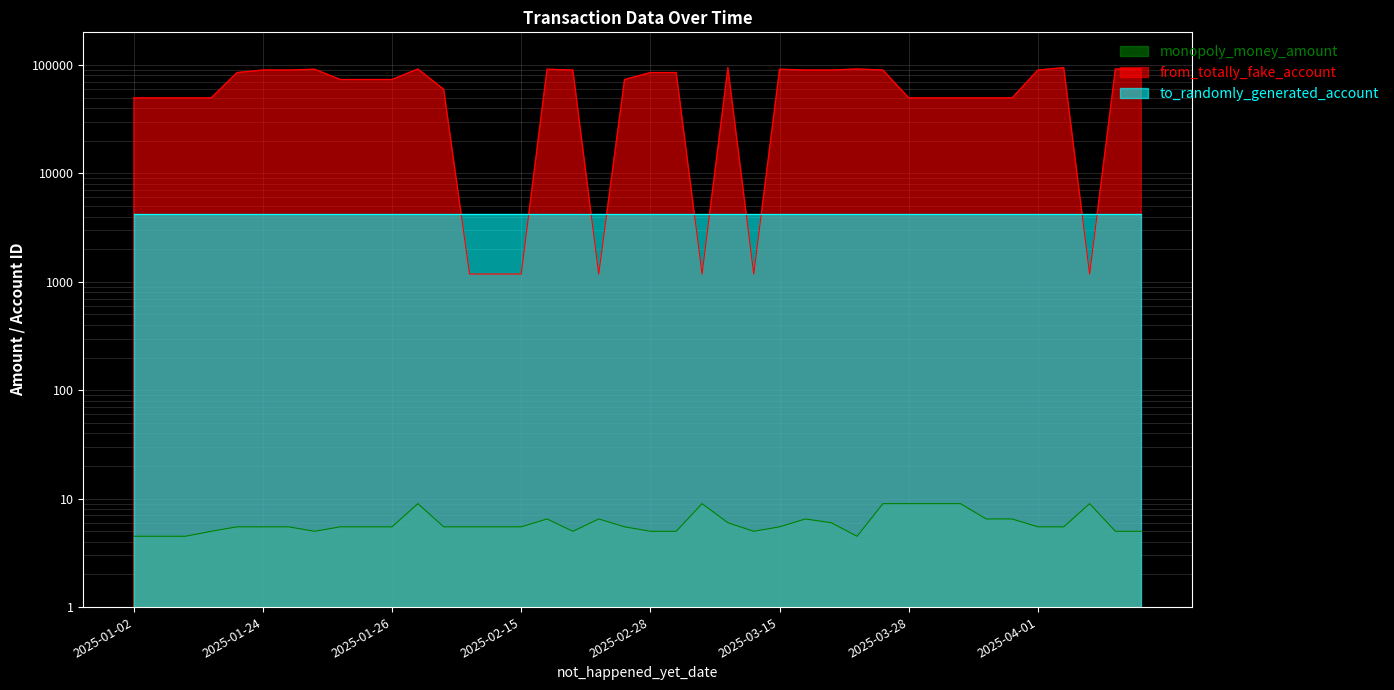

Which label corresponds to the smallest value in the chart?

2025-01-02